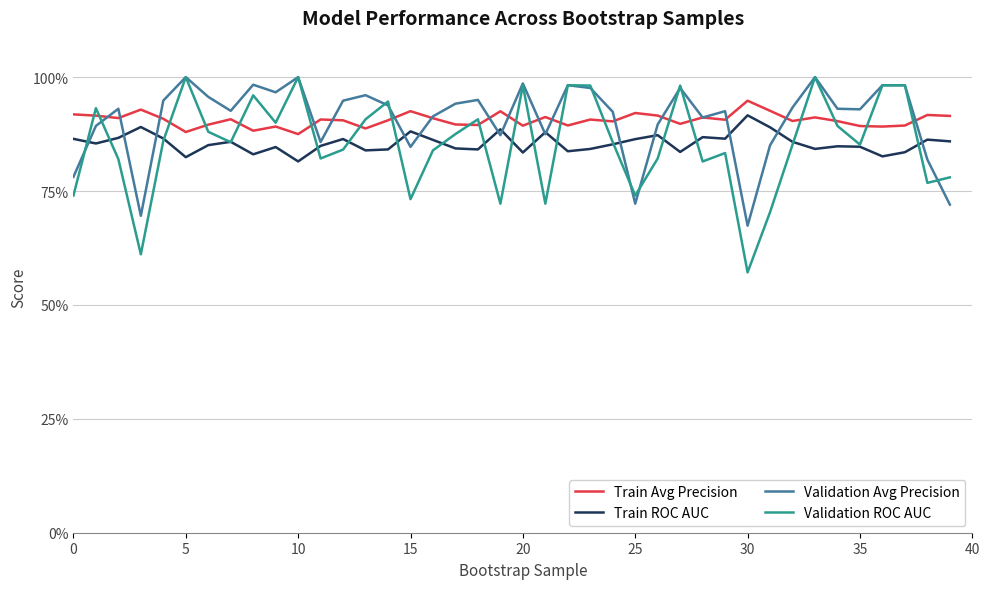

True or false: Validation Avg Precision and Validation ROC AUC intersect in this chart.

True